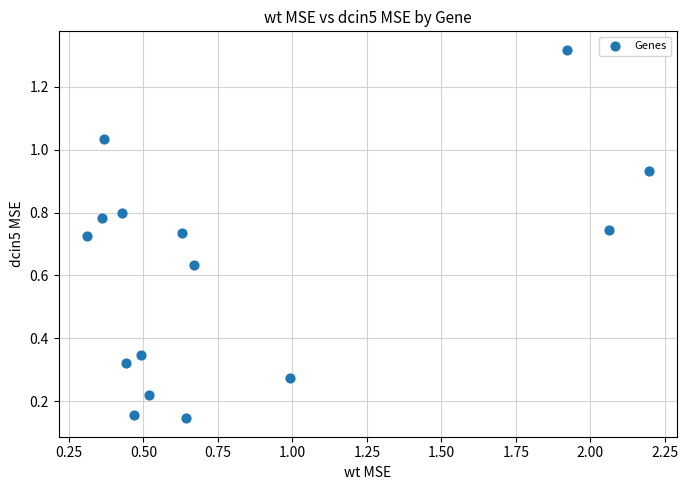

What is the range of X values (max minus min)?

1.9